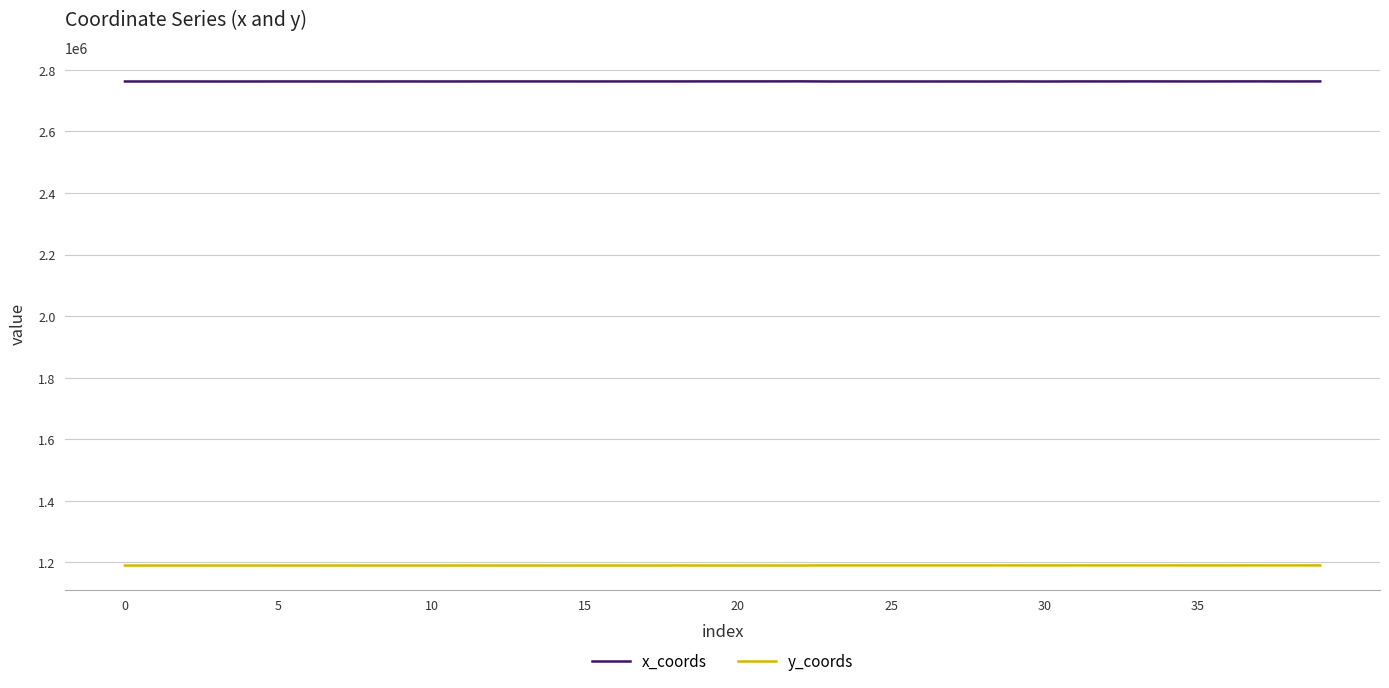

True or false: y_coords and x_coords cross at least once.

False